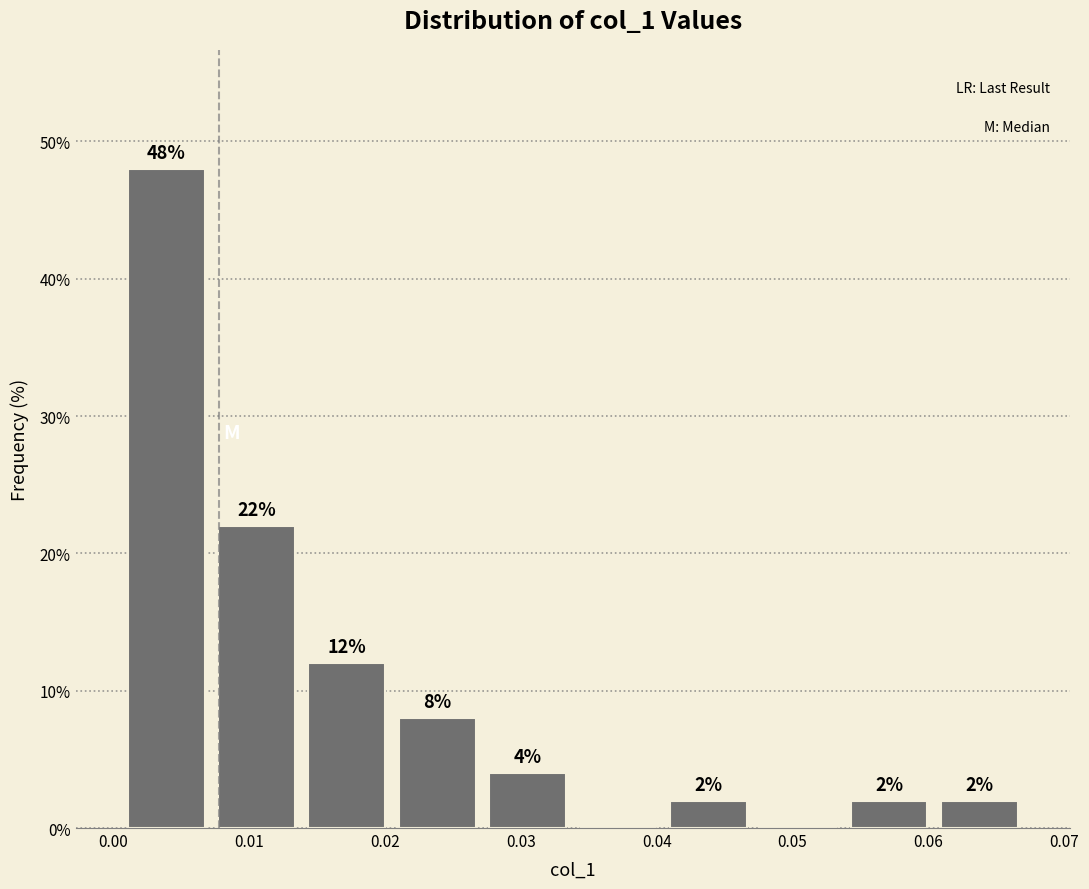

Over which range of the x-axis is the bar tallest?

0.001 to 0.007